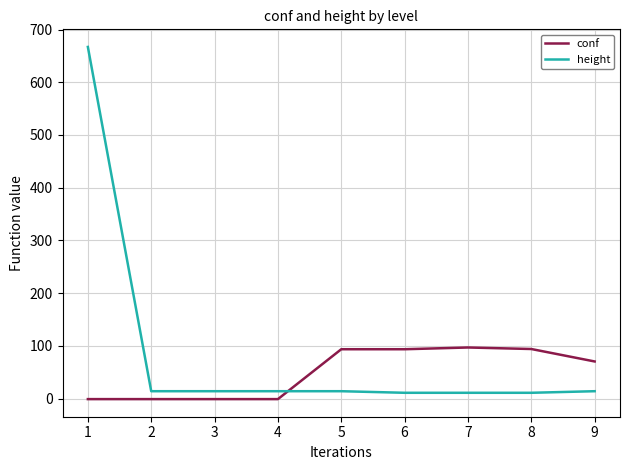

List the series in order of their overall mean, highest first.

height, conf